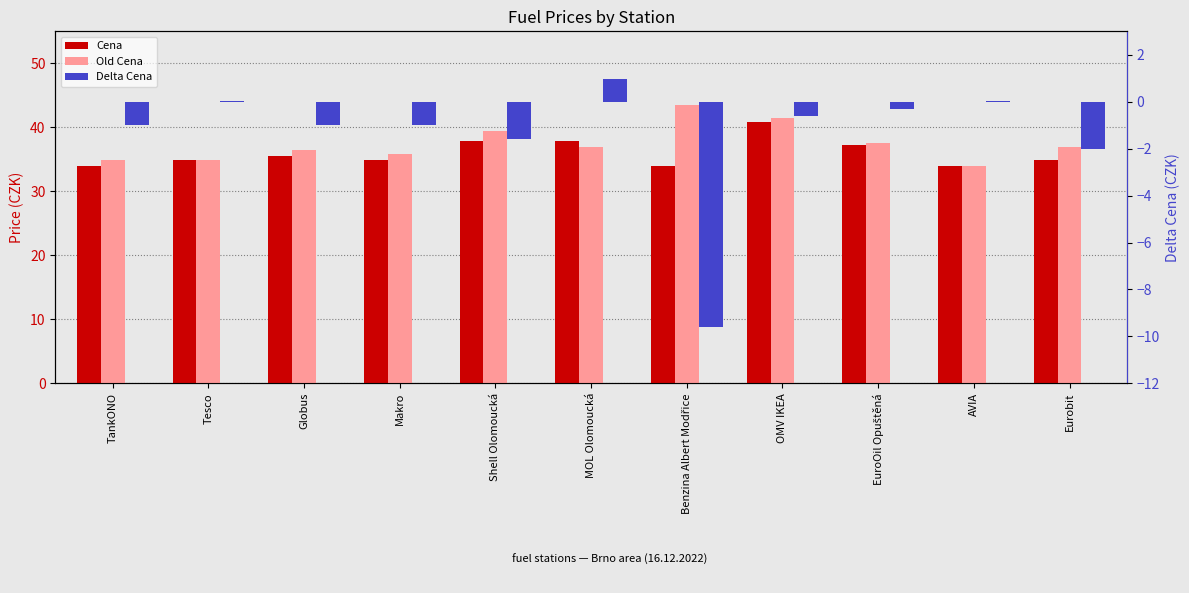

Reading right to left, extract all data points from this chart.

Cena: Eurobit=34.9	AVIA=33.9	EuroOil Opuštěná=37.2	OMV IKEA=40.9	Benzina Albert Modřice=33.9	MOL Olomoucká=37.9	Shell Olomoucká=37.9	Makro=34.9	Globus=35.5	Tesco=34.9	TankONO=33.9
Old Cena: Eurobit=36.9	AVIA=33.9	EuroOil Opuštěná=37.5	OMV IKEA=41.5	Benzina Albert Modřice=43.5	MOL Olomoucká=37.0	Shell Olomoucká=39.5	Makro=35.9	Globus=36.5	Tesco=34.9	TankONO=34.9
Delta Cena: Eurobit=-2.0	AVIA=0.0	EuroOil Opuštěná=-0.3	OMV IKEA=-0.6	Benzina Albert Modřice=-9.6	MOL Olomoucká=0.9	Shell Olomoucká=-1.6	Makro=-1.0	Globus=-1.0	Tesco=0.0	TankONO=-1.0